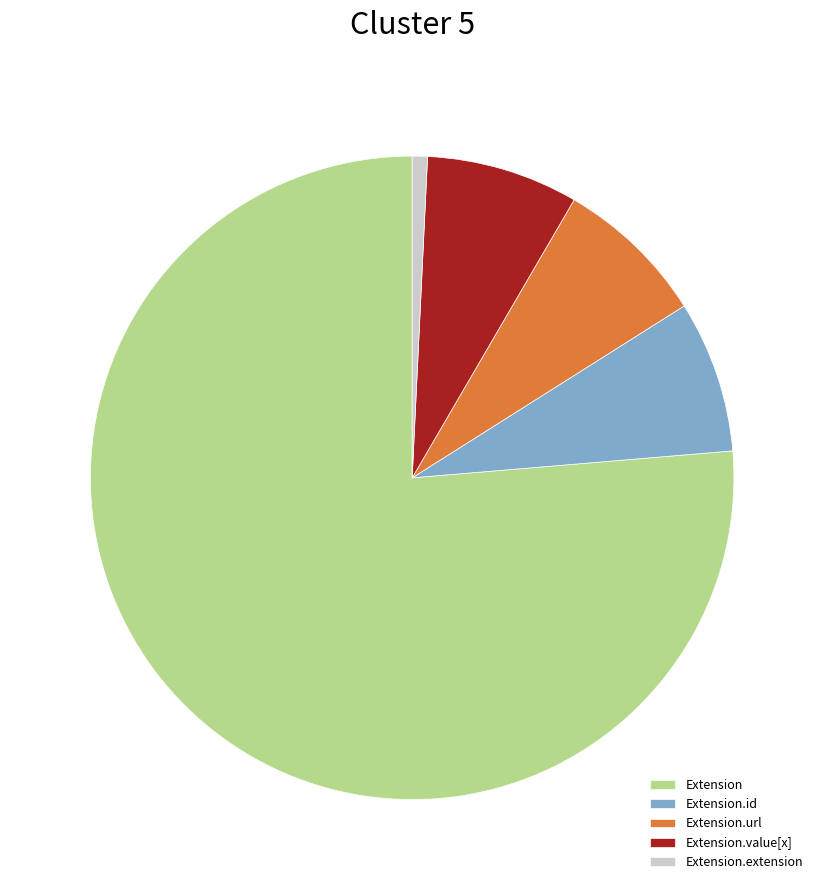

How many segments does this pie chart have?

5